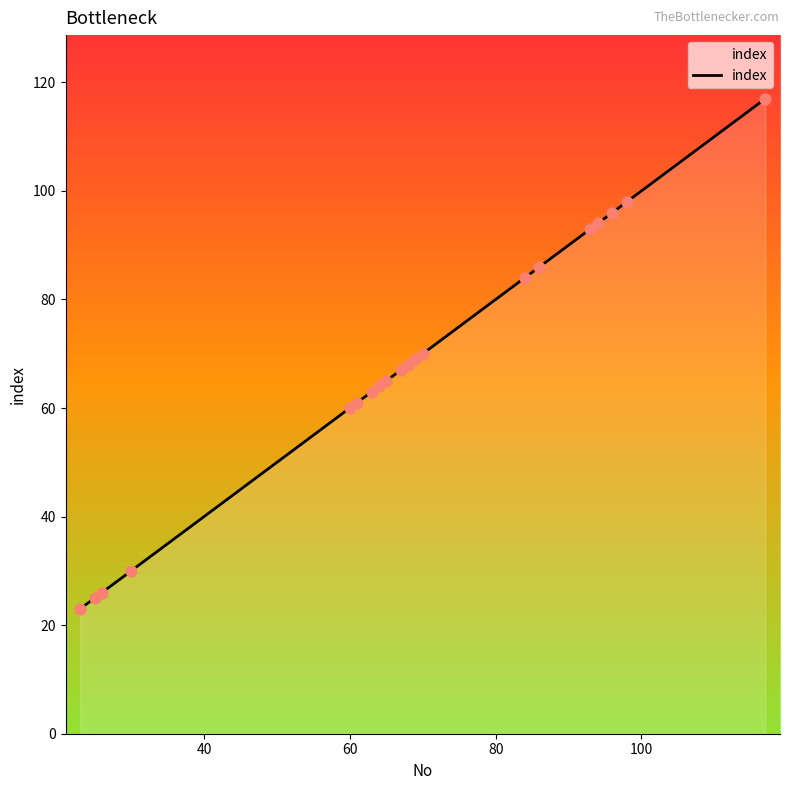

What is the minimum value shown in the chart?

23